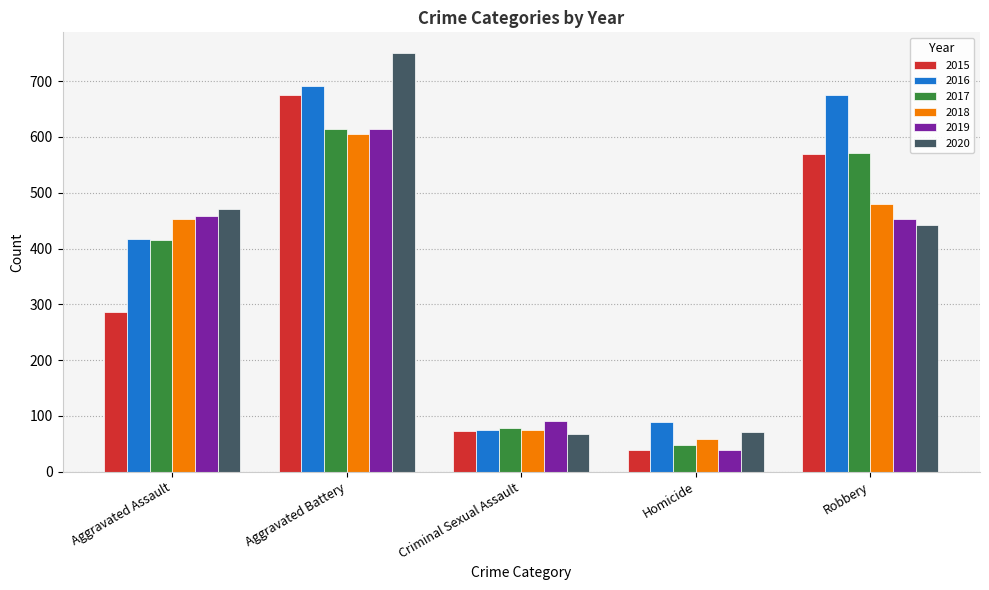

What position from the left is Criminal Sexual Assault?

3